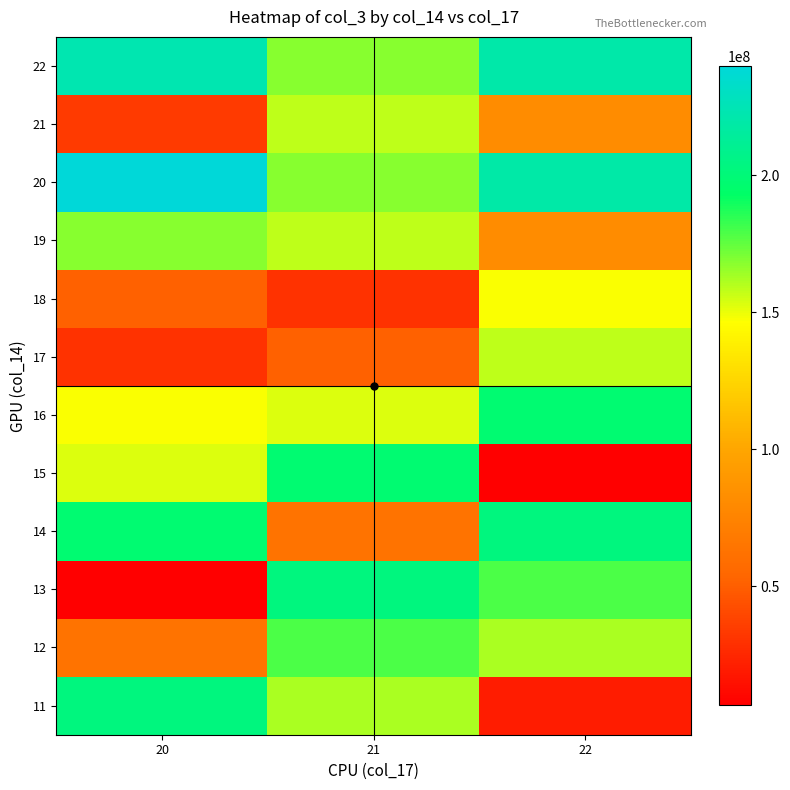

Reading right to left, list all the values displayed in this chart.

11: 22=19224992	21=162274088	20=203062528
12: 22=162274088	21=179206792	20=63260896
13: 22=179206792	21=203062528	20=6430568
14: 22=203062528	21=63260896	20=197492576
15: 22=6430568	21=197492576	20=152579632
16: 22=197492576	21=152579632	20=147008544
17: 22=157935672	21=51820736	20=29942920
18: 22=147008544	21=29942920	20=51820736
19: 22=81441472	21=157935672	20=168606176
20: 22=219067272	21=168606176	20=239876720
21: 22=81441472	21=157935672	20=33694248
22: 22=220156576	21=168334048	20=222620824